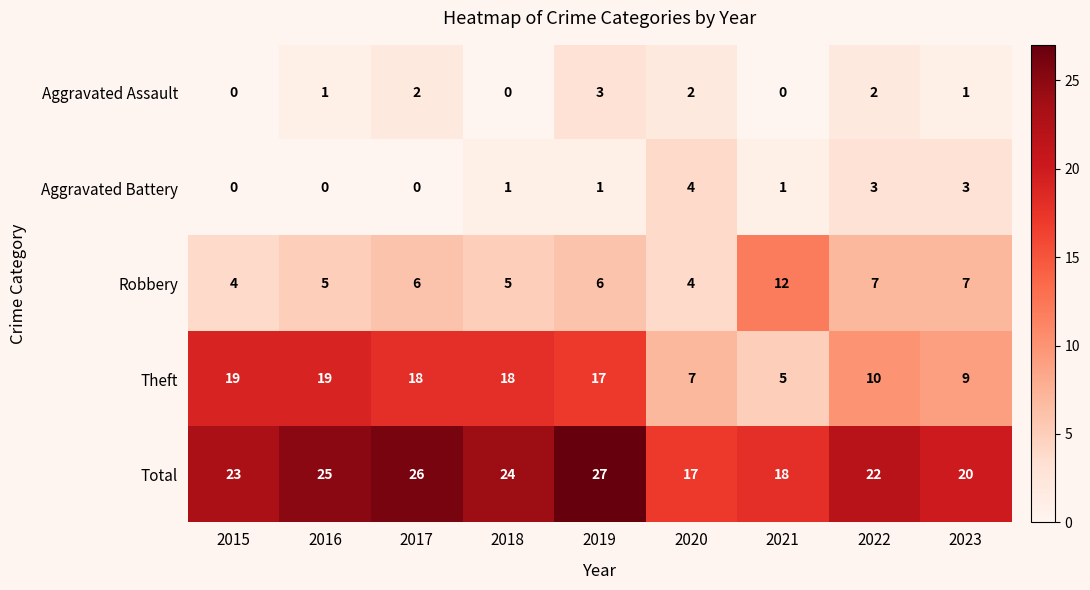

At which category is the sum across all series the highest?

2019